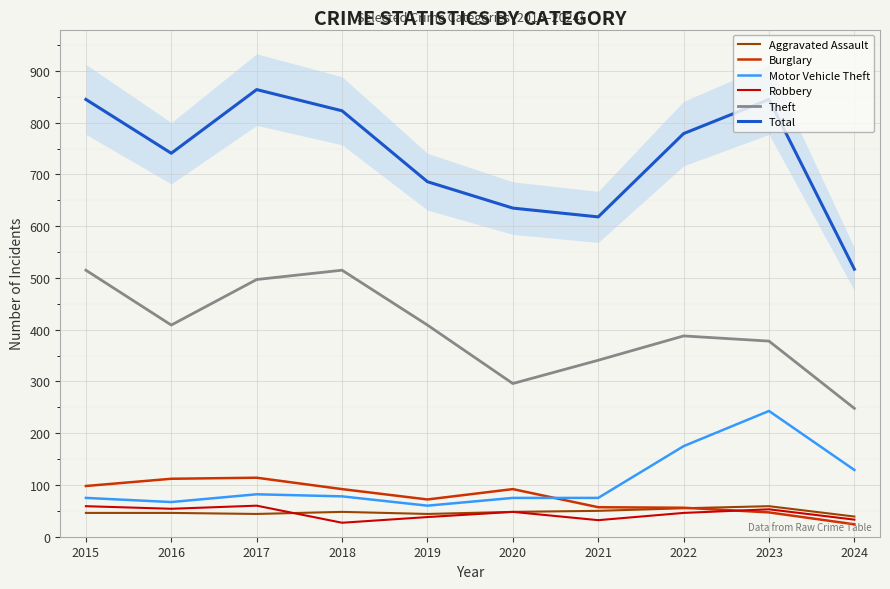

Is this an area chart (filled region under the line)?

No